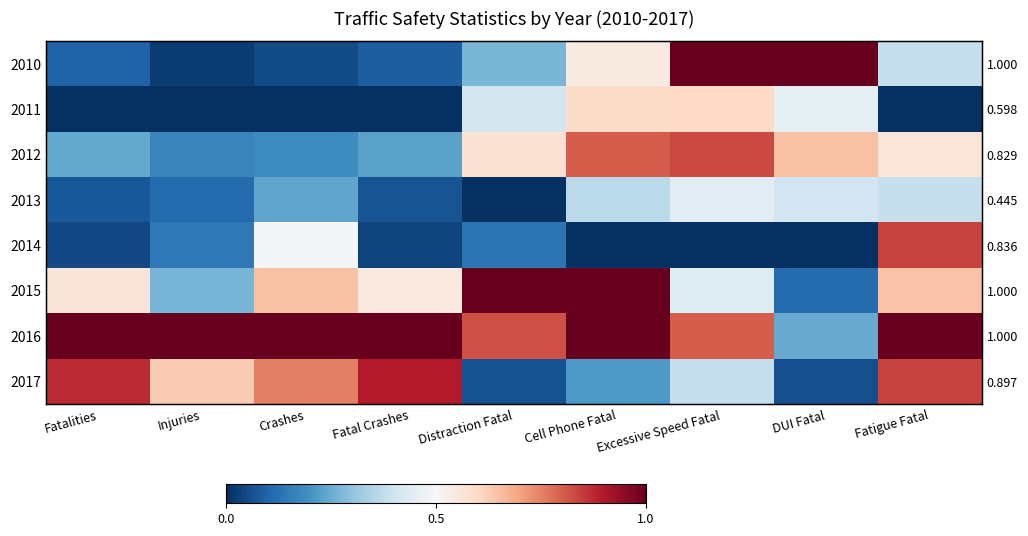

How many 2013 values are between 0 and 1?

9